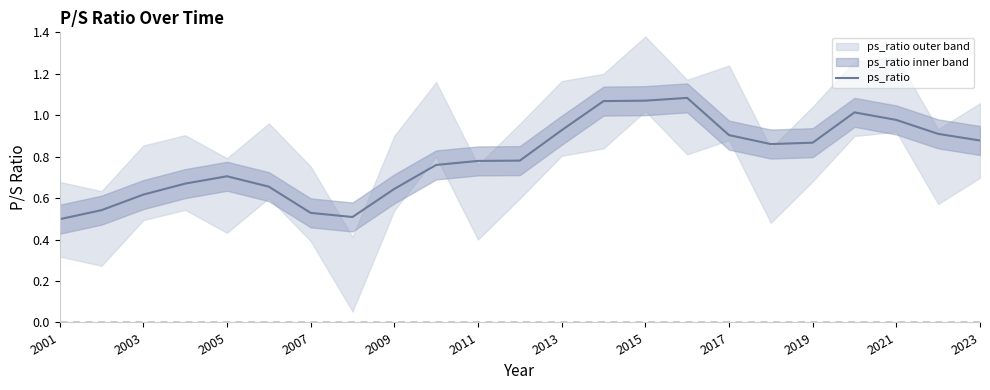

True or false: ps_ratio has a value of 1.4 at 2019.

False